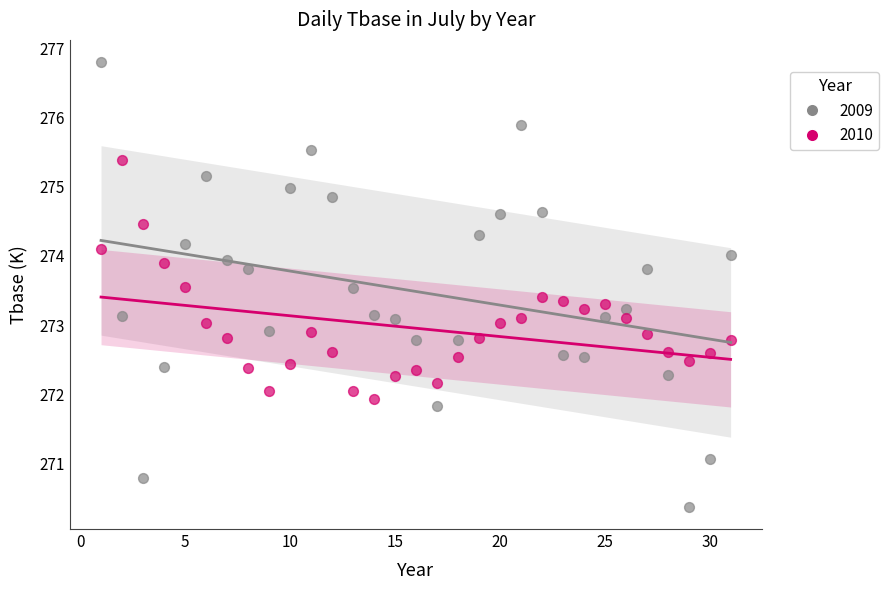

Which series contains the highest Y value?

2009